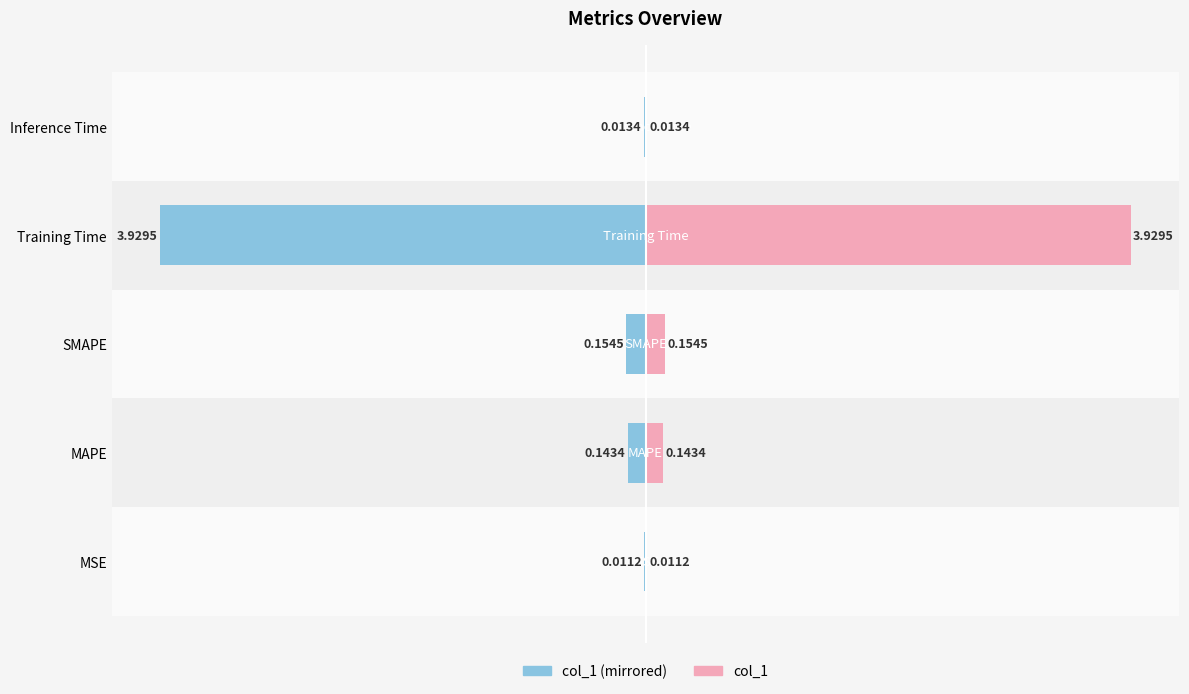

Between MSE and Training Time, which series saw the biggest shift?

col_1 (left)